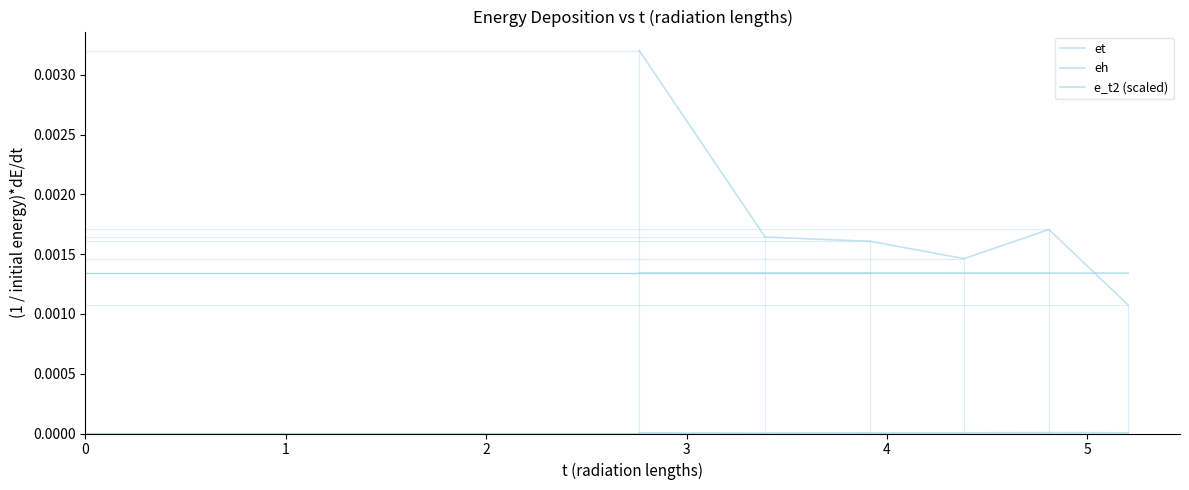

True or false: eh and e_t2 (scaled) intersect in this chart.

False